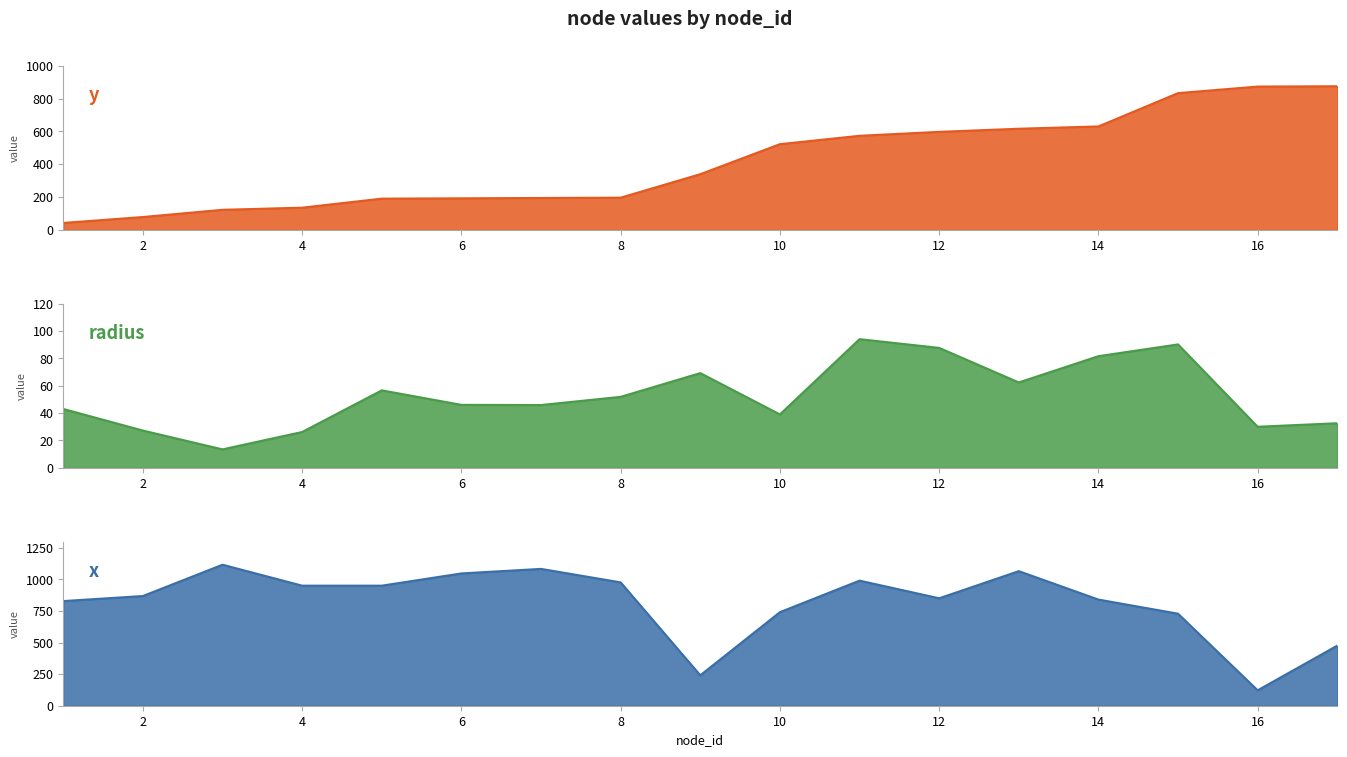

Rank the categories by y value from lowest to highest.

1, 2, 3, 4, 5, 6, 7, 8, 9, 10, 11, 12, 13, 14, 15, 16, 17